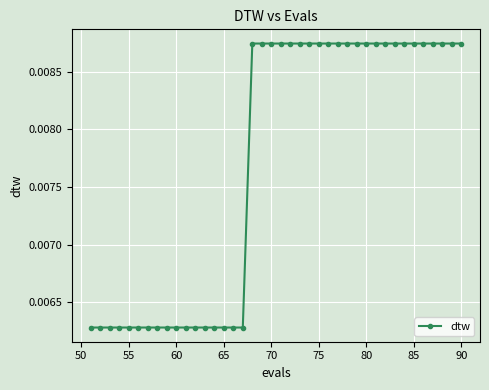

Count the values in the range 0 to 1.

40